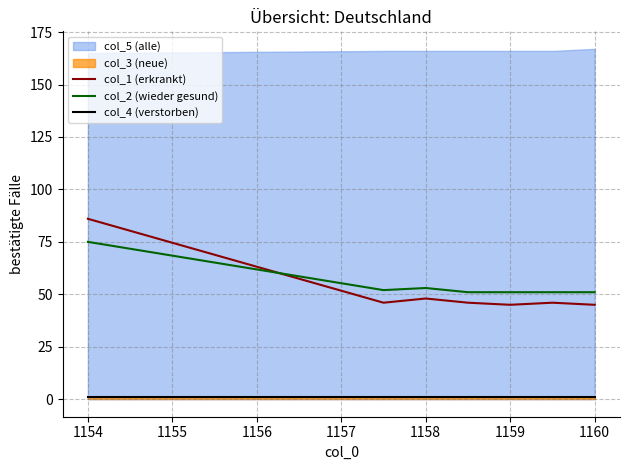

Reading right to left, extract all data points from this chart.

col_1 (erkrankt): 45	46	45	46	48	46	86
col_2 (wieder gesund): 51	51	51	51	53	52	75
col_4 (verstorben): 1	1	1	1	1	1	1